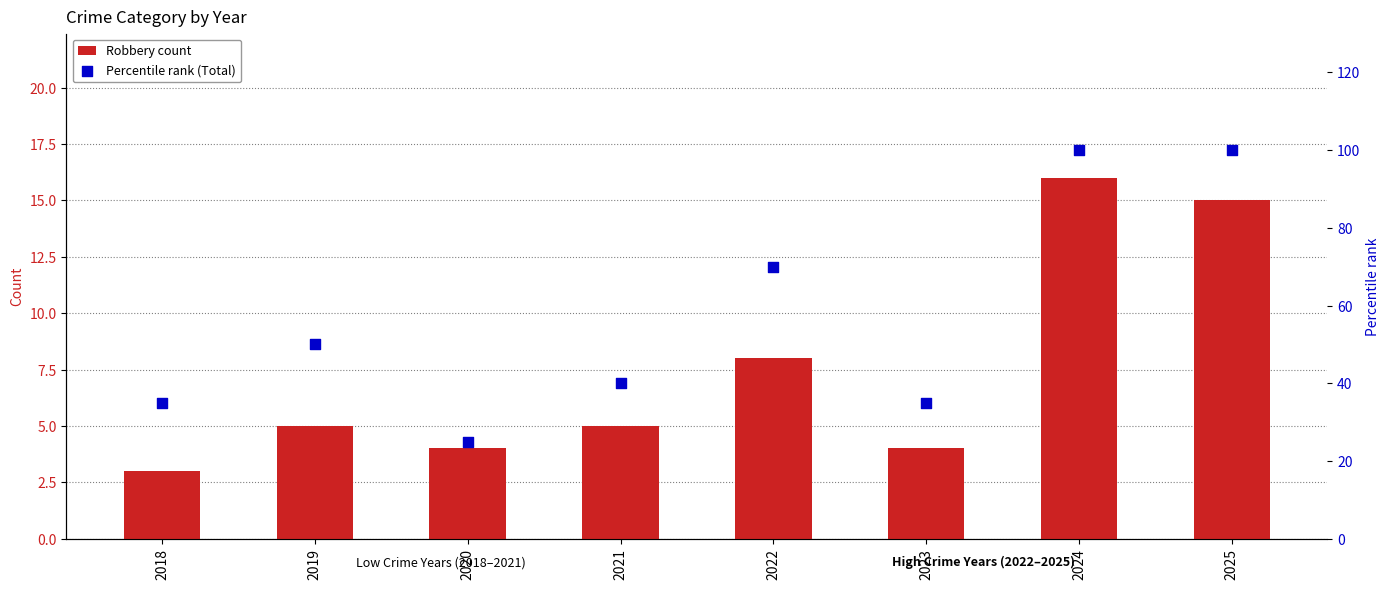

Which series has the widest spread of Y values?

Percentile rank (Total)